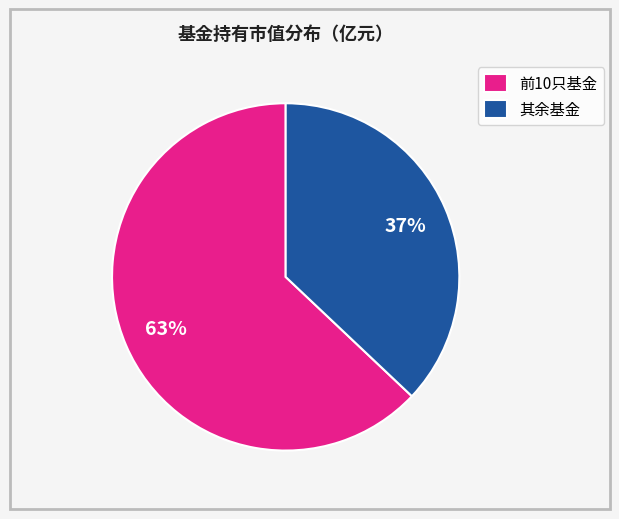

Which category has the biggest portion of the pie?

前10只基金